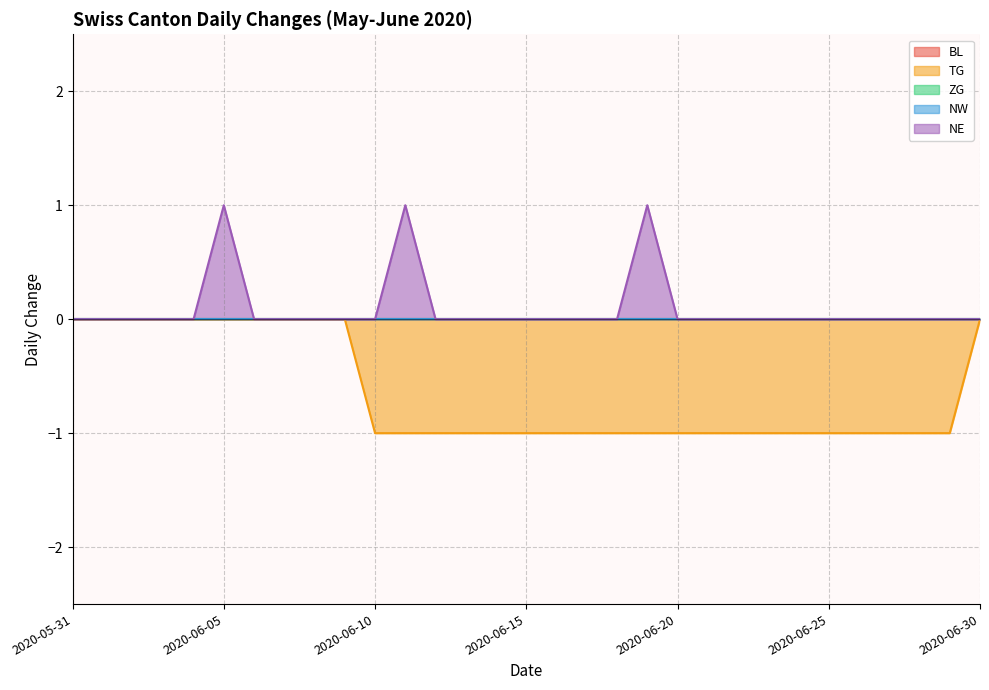

What are all the series names shown in the legend?

BL, TG, ZG, NW, NE